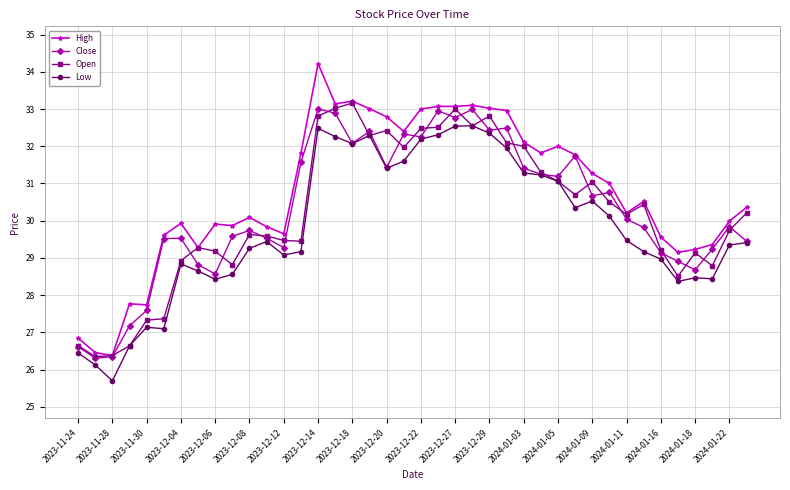

Which series has the largest total across all categories?

High